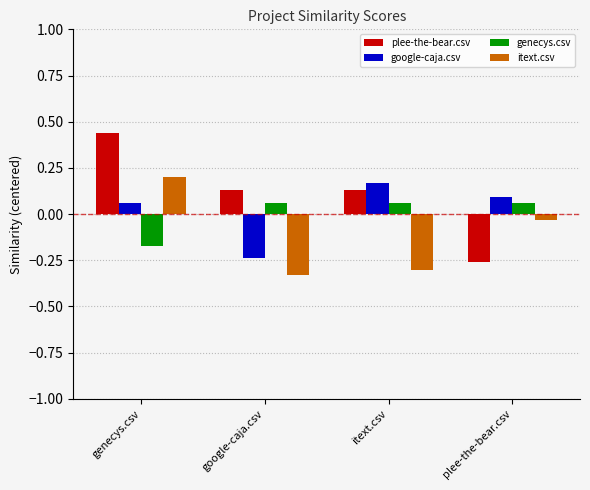

True or false: plee-the-bear.csv has a value of 0.8 at genecys.csv.

False